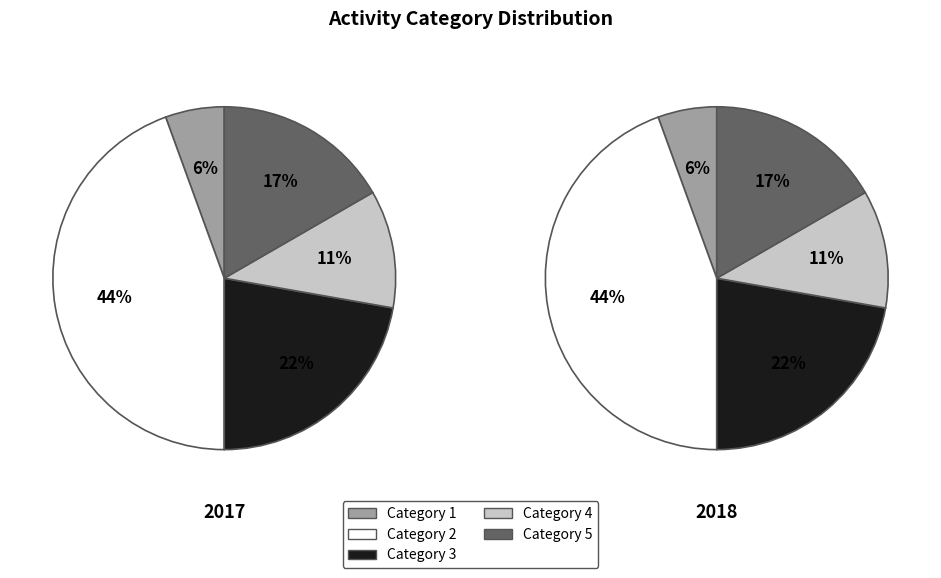

How many slices are in this pie chart?

5